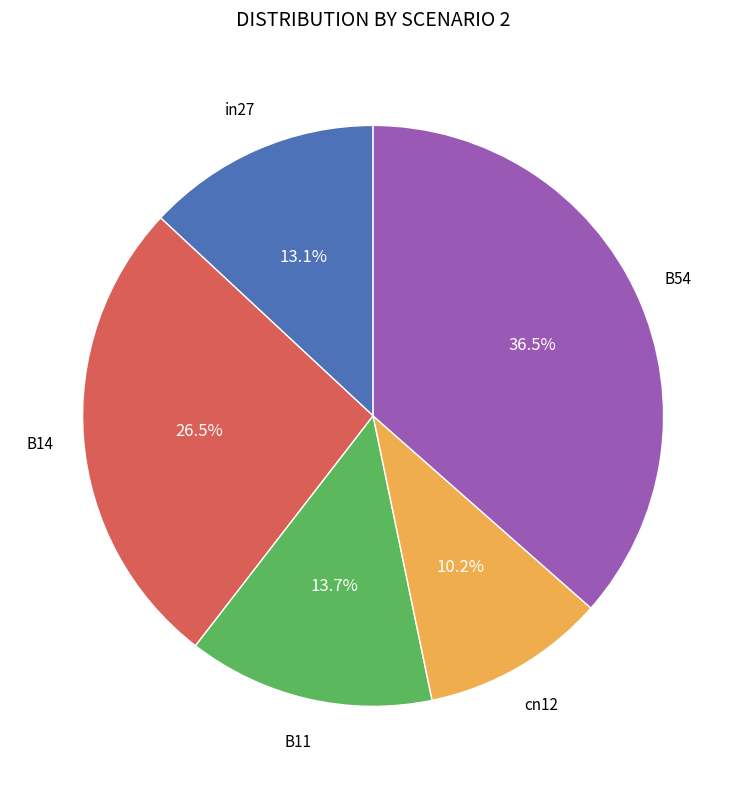

Is there any slice that represents more than half of the pie?

No